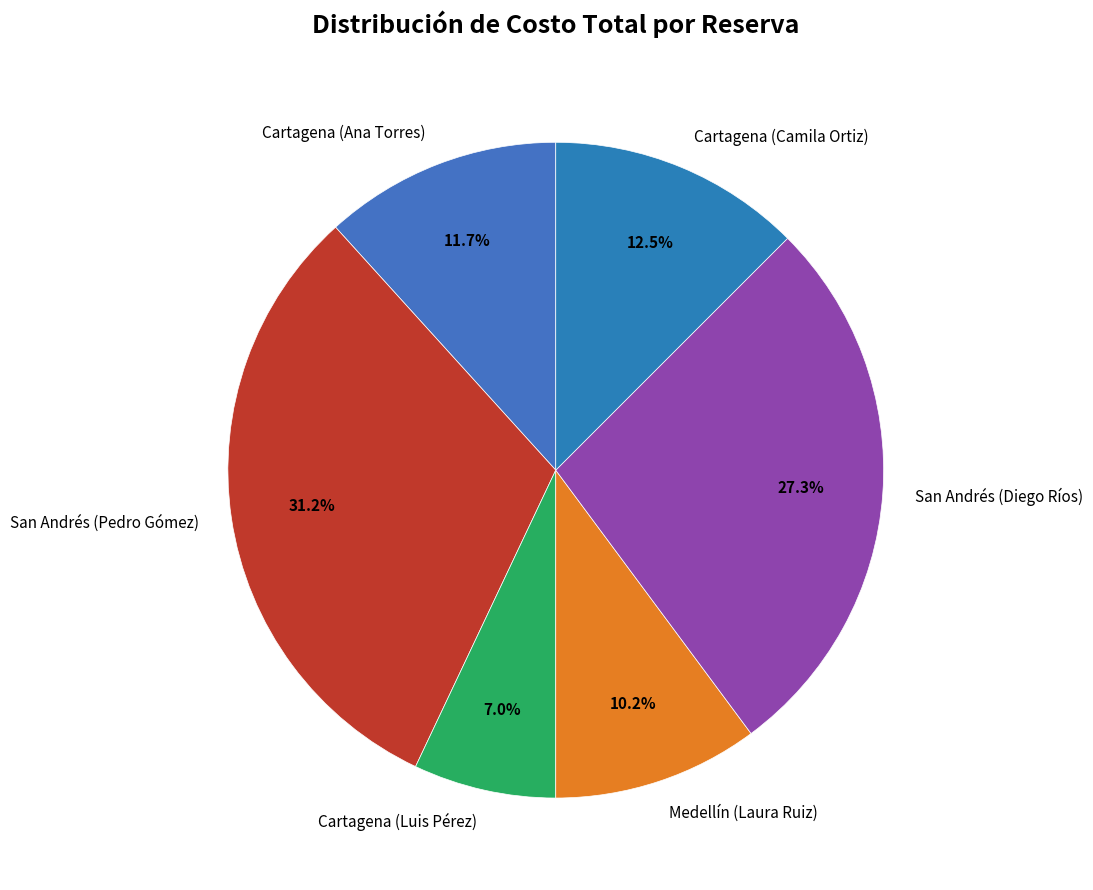

What is the ratio of the value at Medellín (Laura Ruiz) to the value at Cartagena (Ana Torres)?

0.9